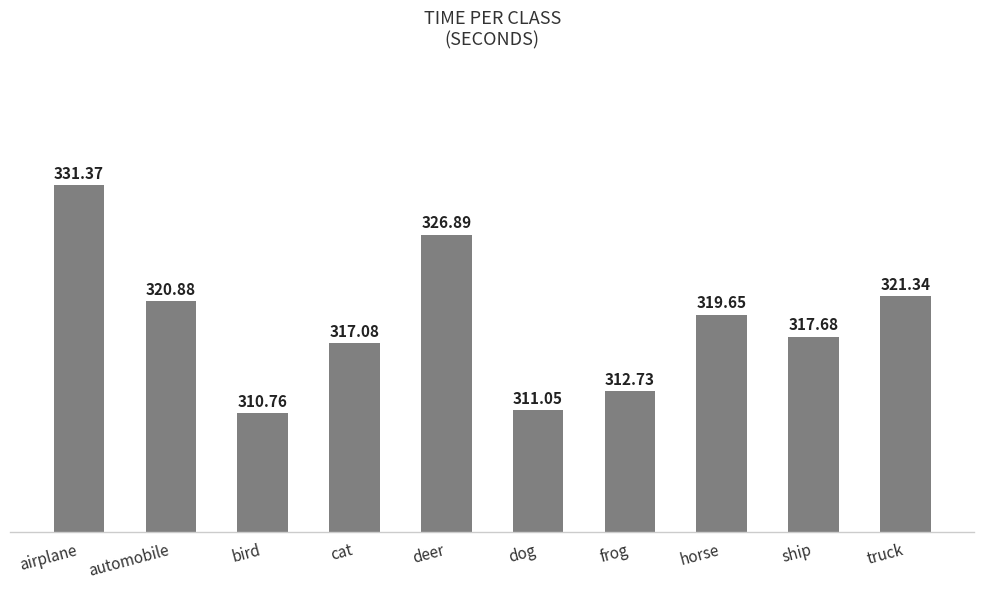

What is the label of the 2nd bar from the left?

automobile